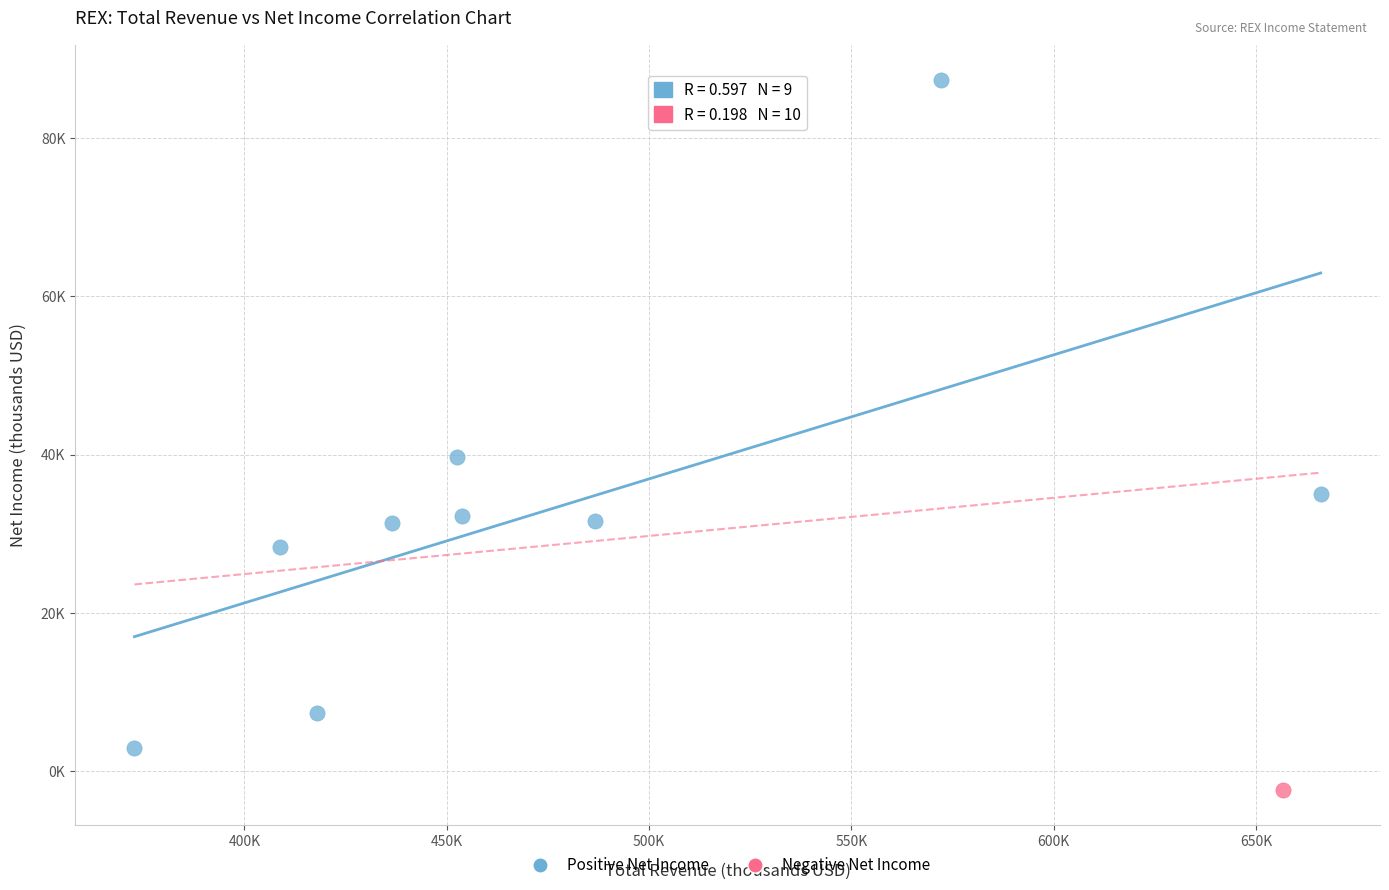

What are all the series names shown in the legend?

Positive Net Income, Negative Net Income